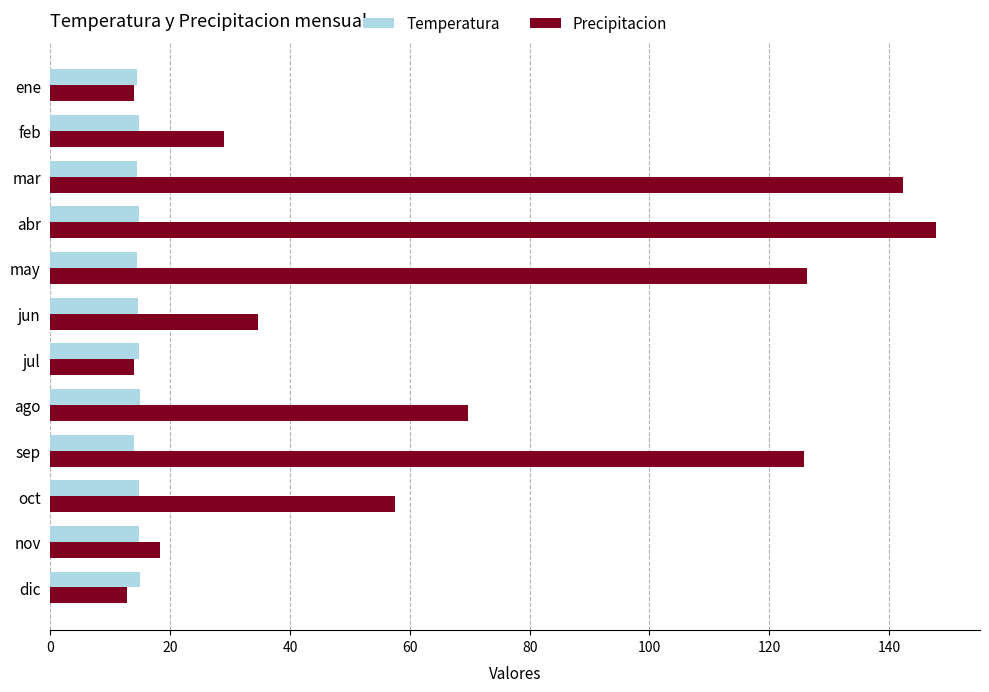

Which series has the largest total across all categories?

Precipitacion